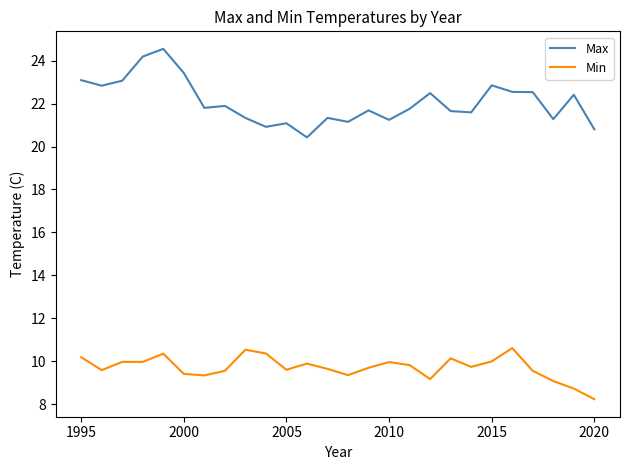

What are all the series names shown in the legend?

Max, Min